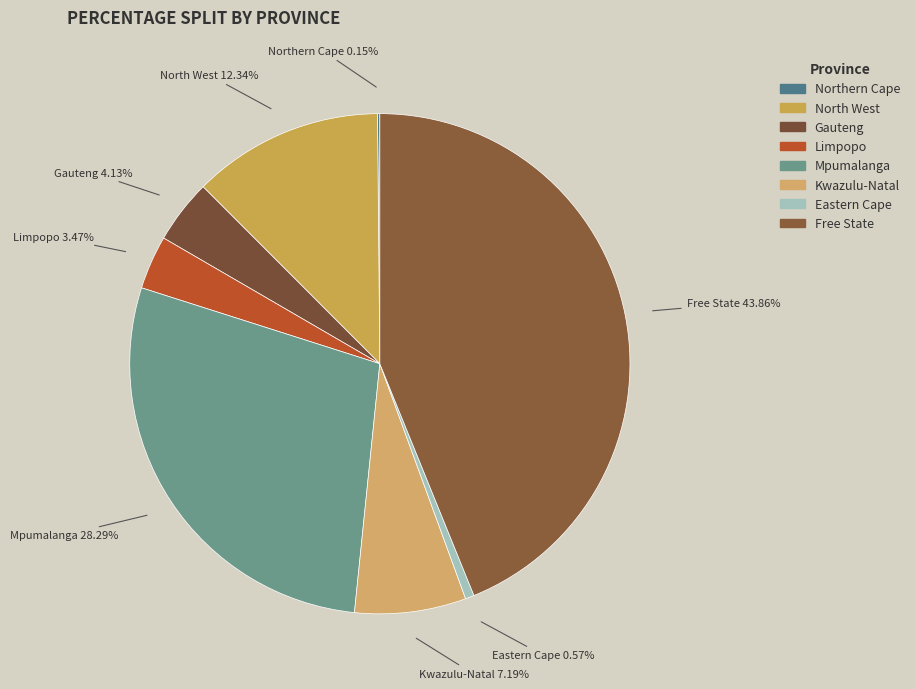

To the nearest percent, what portion does Kwazulu-Natal represent?

7%